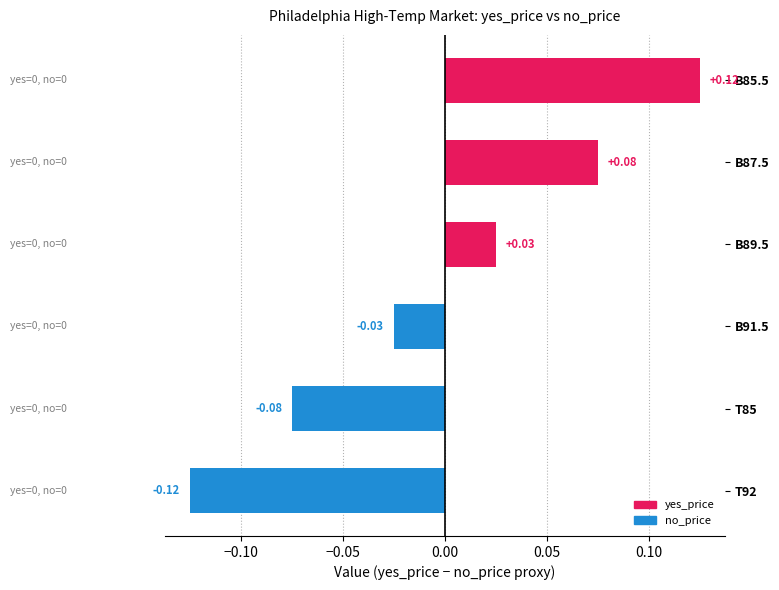

List the labels in order of value, smallest first.

T92, T85, B91.5, B89.5, B87.5, B85.5